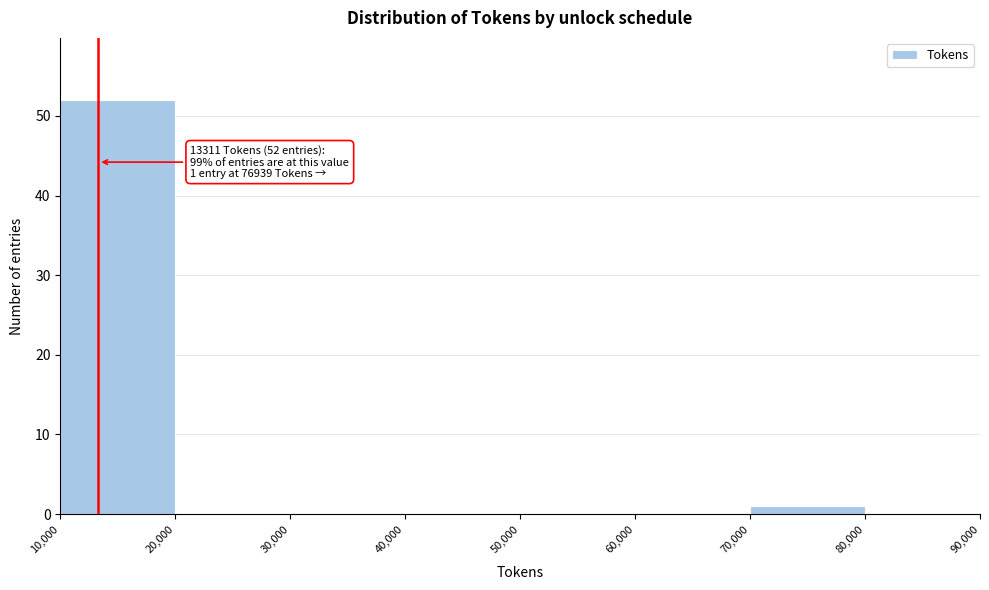

Over which range of the x-axis is the bar tallest?

10,000 to 20,000